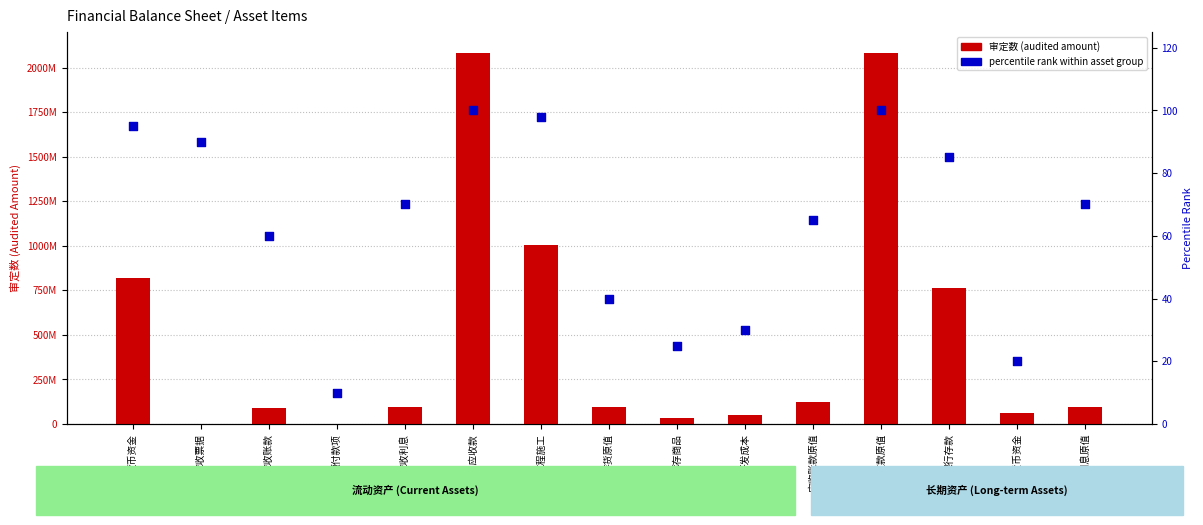

Which series contains the lowest Y value?

percentile rank